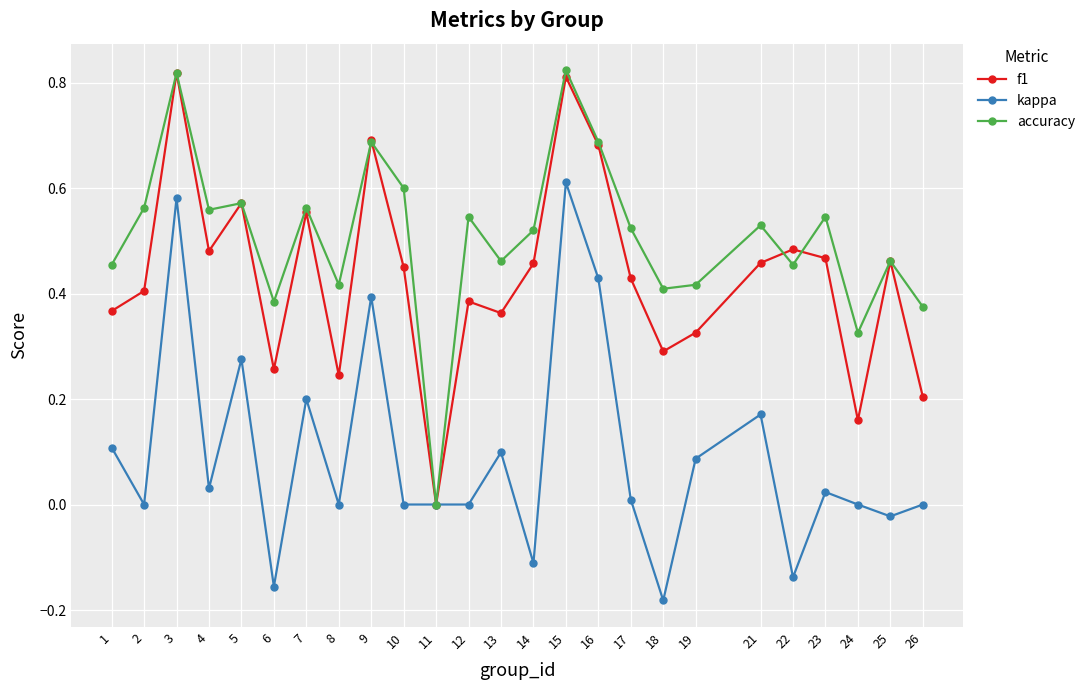

Between 3 and 25, which series saw the biggest shift?

kappa